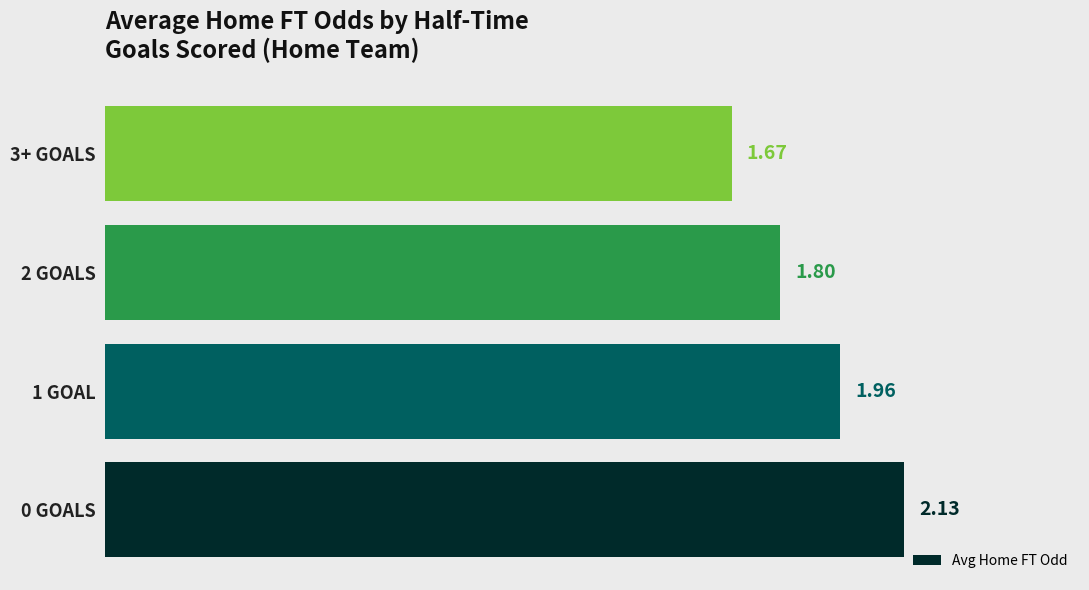

Which has a higher value, 0 GOALS or 1 GOAL?

0 GOALS